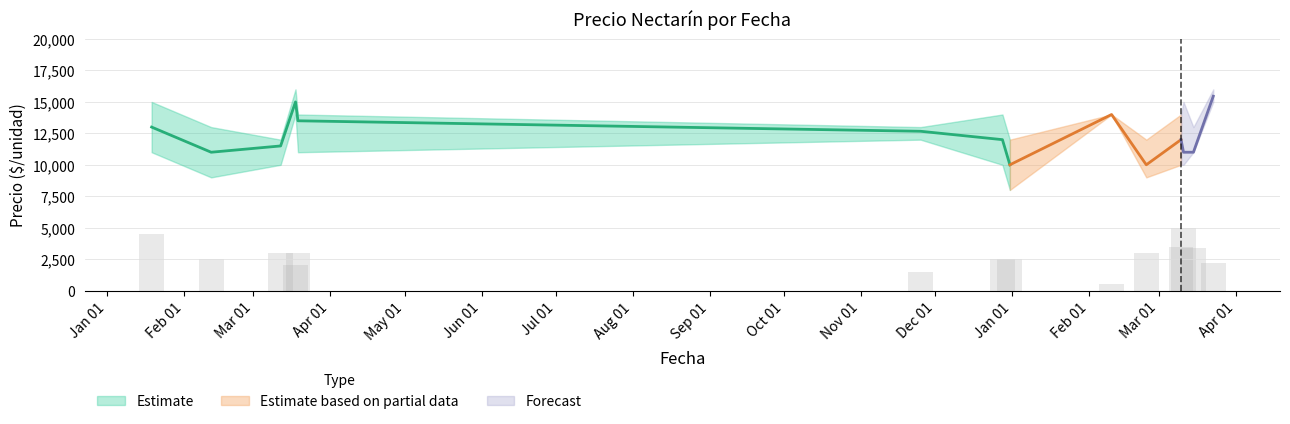

What is the maximum value shown in the chart?

16000